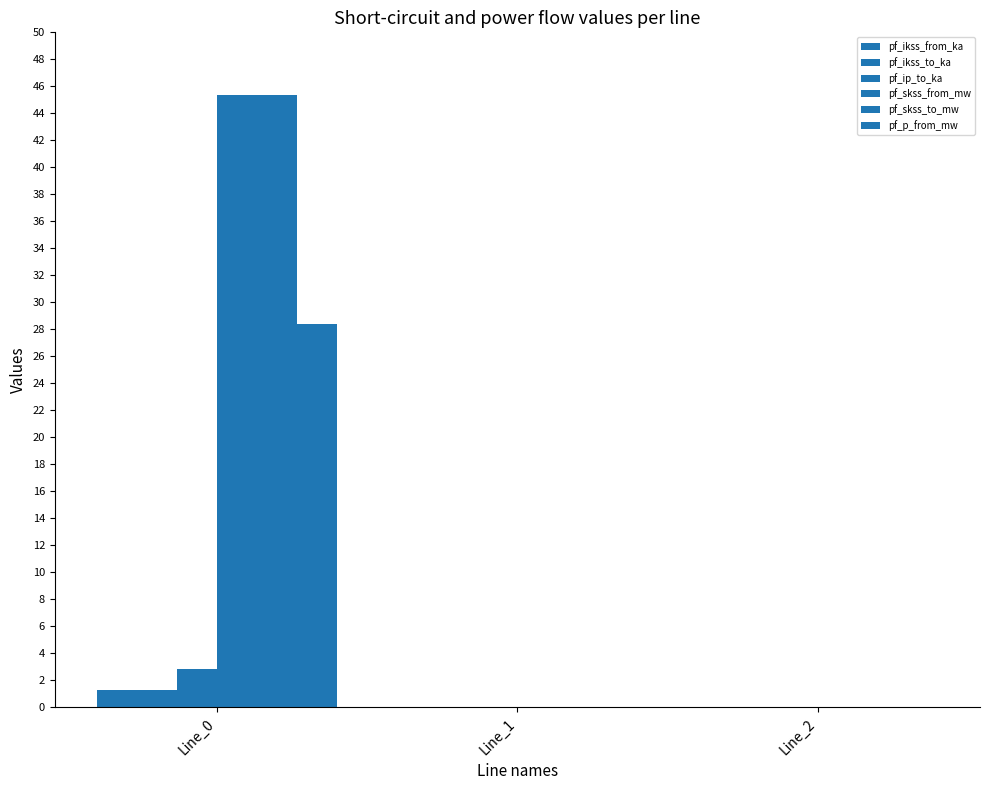

How many groups of bars are there?

3